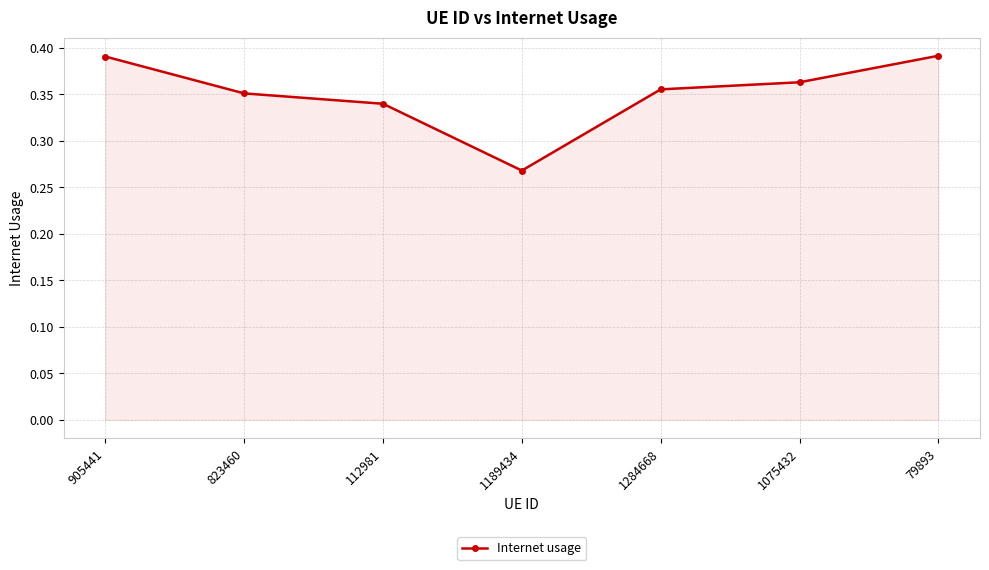

True or false: the data shows 0.6 at 1075432.

False